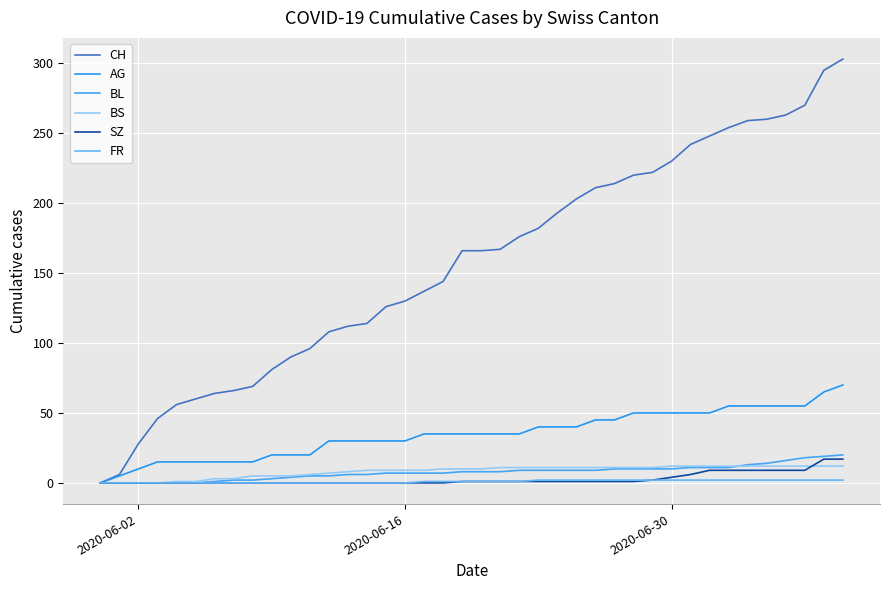

True or false: FR and BS intersect in this chart.

False